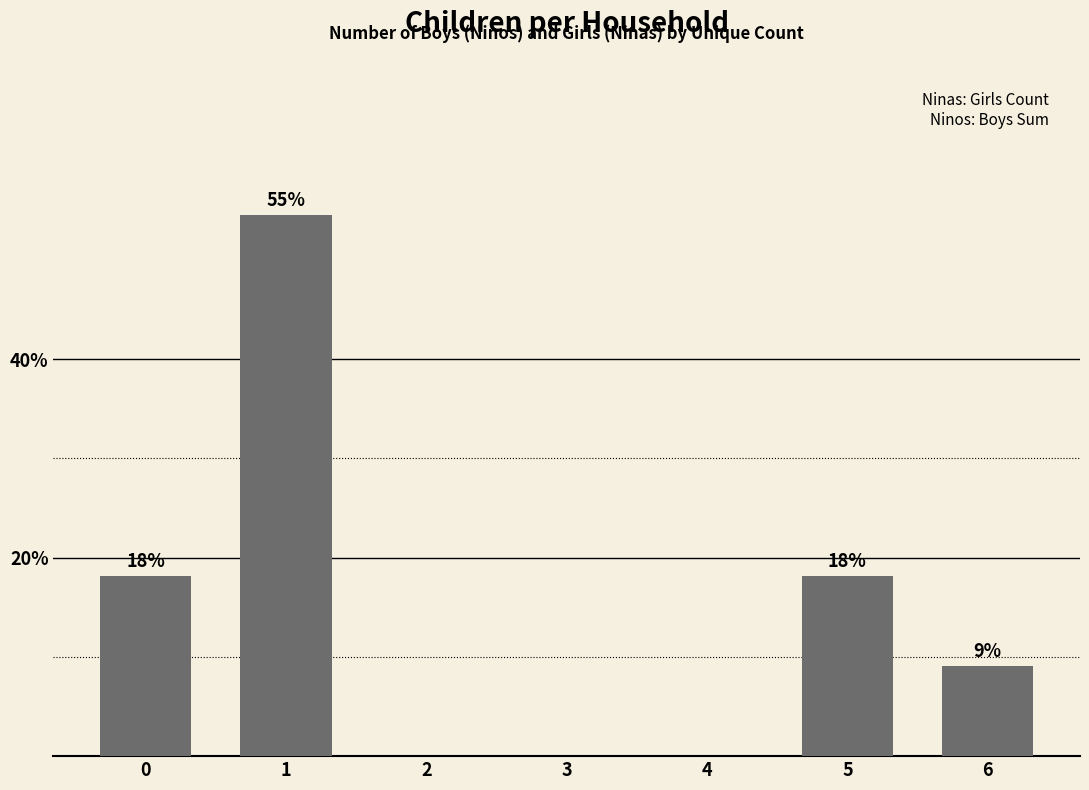

What is the difference between the maximum and second lowest values?

54.5